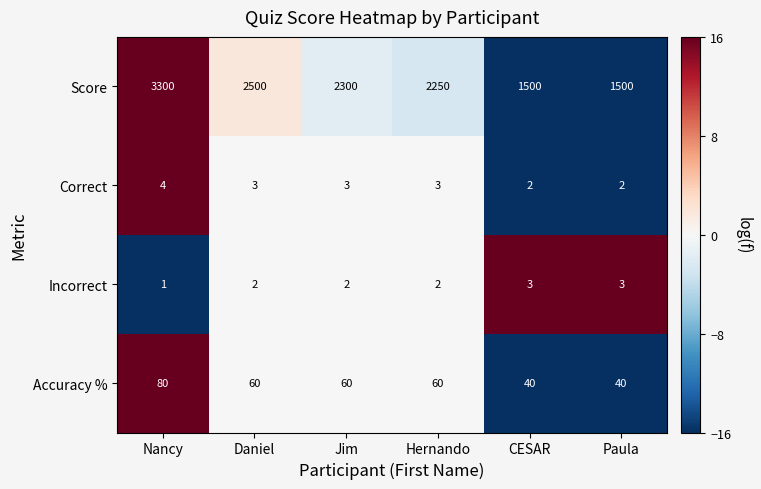

What is the approximate value of Accuracy % at Hernando, to the nearest 5?

60